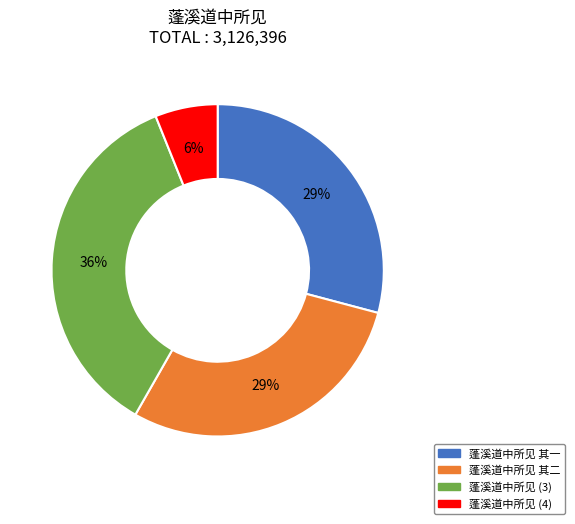

Does any single category account for the majority?

No